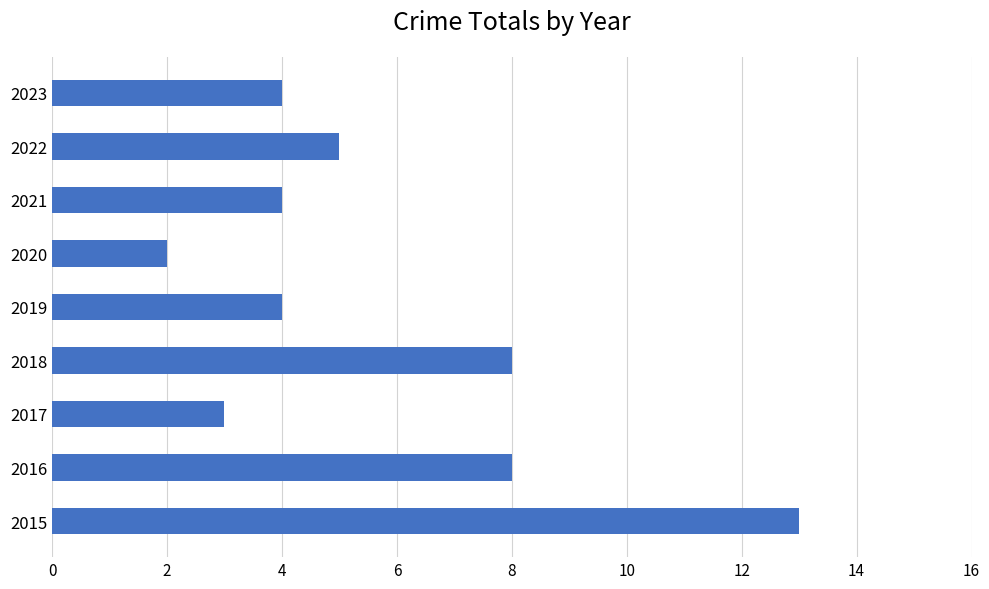

Reading bottom to top, transcribe all the data shown in this chart.

2015=13	2016=8	2017=3	2018=8	2019=4	2020=2	2021=4	2022=5	2023=4